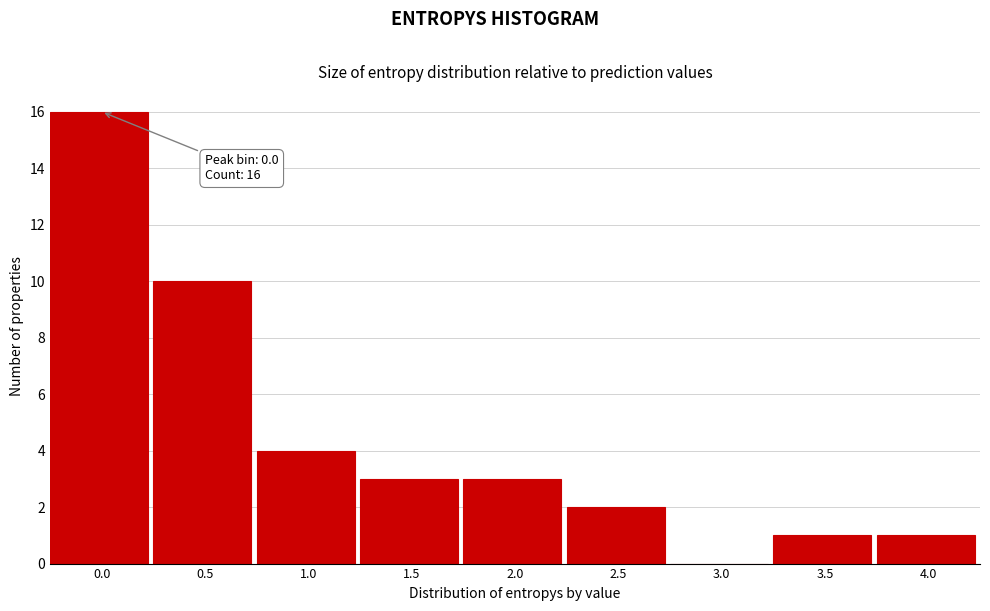

Reading right to left, list all the values displayed in this chart.

4.0=1	3.5=1	3.0=0	2.5=2	2.0=3	1.5=3	1.0=4	0.5=10	0.0=16